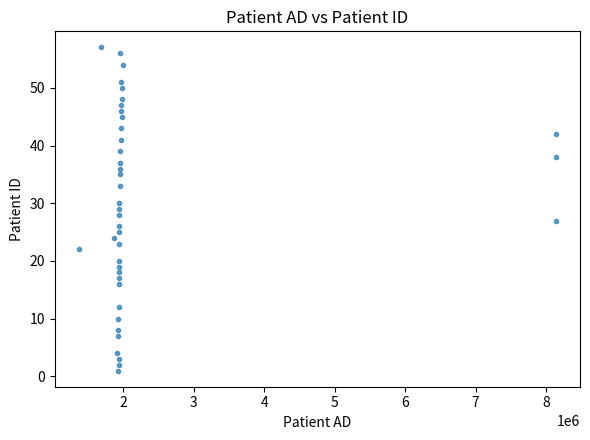

What is the range of X values (max minus min)?

6774559